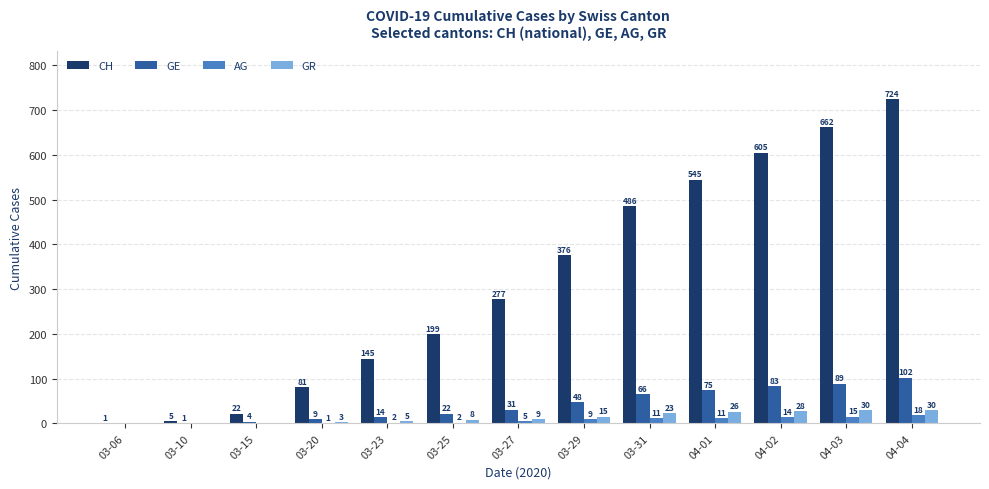

Which series changed the most between 03-23 and 04-02?

CH